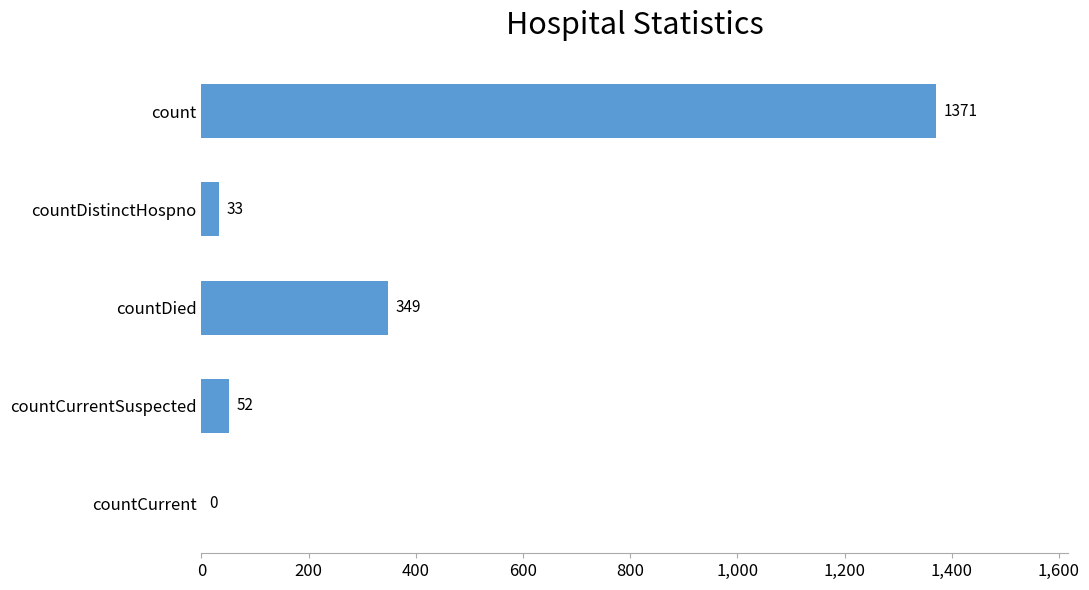

The chart shows a value of 349 at countDied. True or false?

True